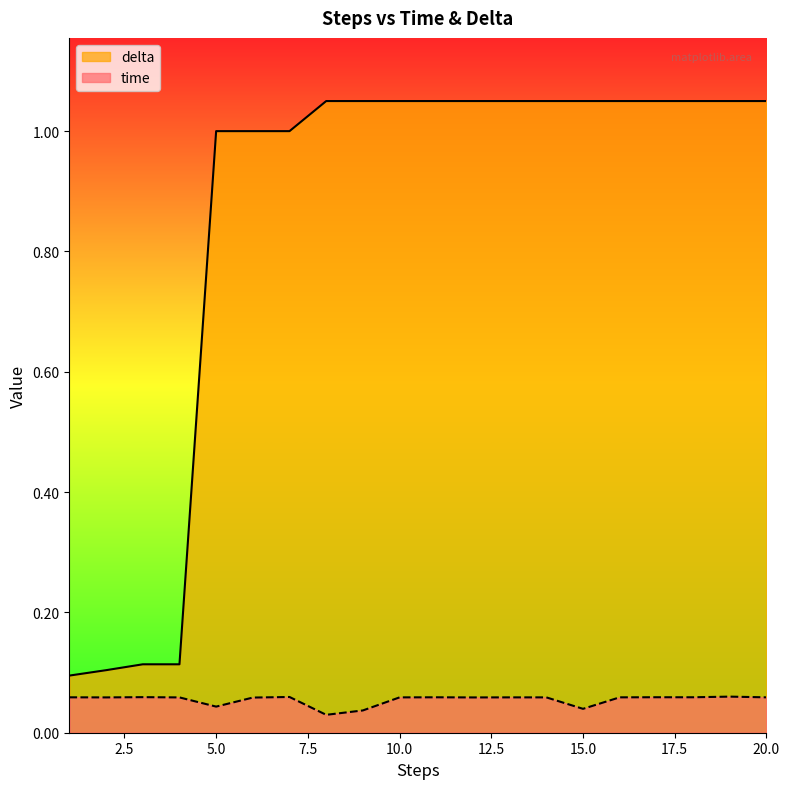

Which label corresponds to the largest value in the chart?

8